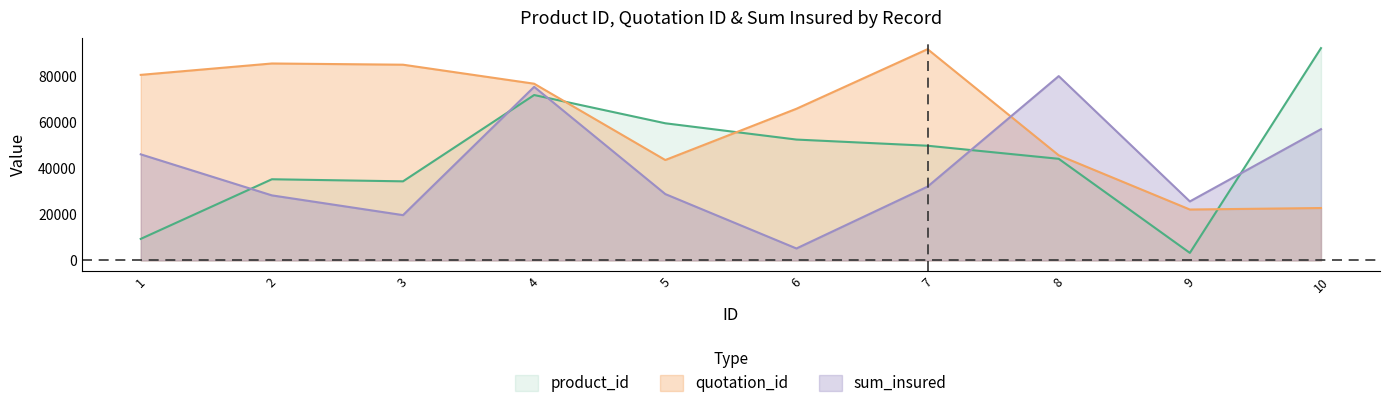

Reading left to right, transcribe all the data shown in this chart.

product_id: 9390	35312	34408	71934	59650	52569	49890	44206	3299	92325
quotation_id: 80697	85646	85116	76854	43676	65962	91877	45729	22152	22805
sum_insured: 46148	28304	19716	75493	28876	5223	32116	80158	25671	57088